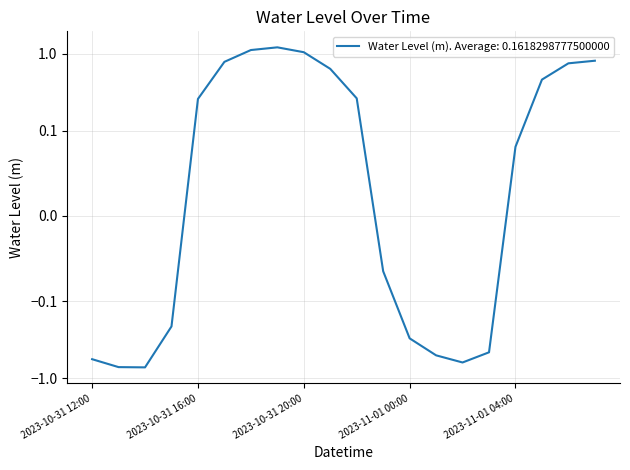

What is the greatest value displayed?

1.2